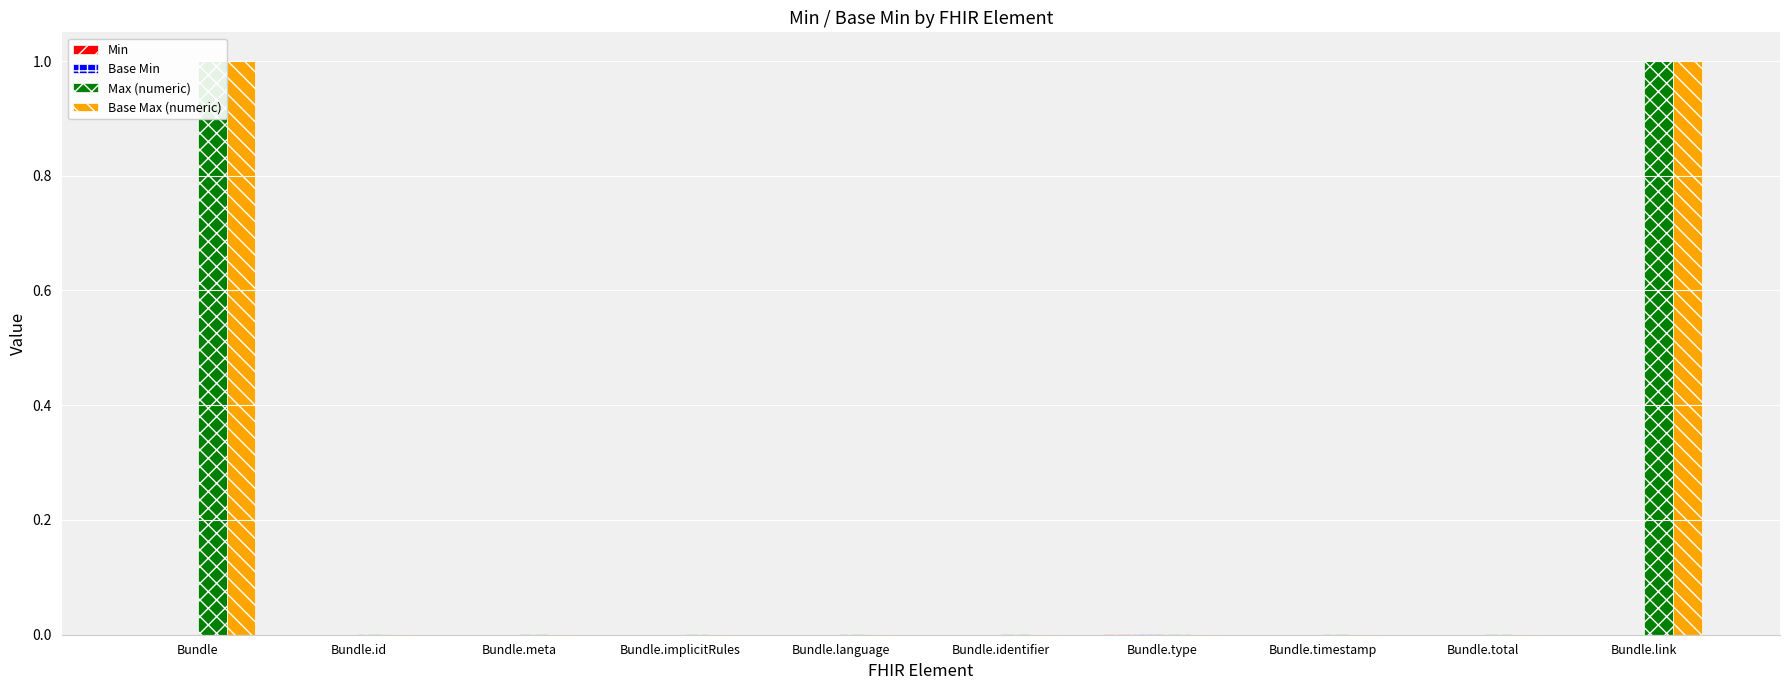

The Base Max (numeric) series shows 0.0 at Bundle.id. True or false?

False